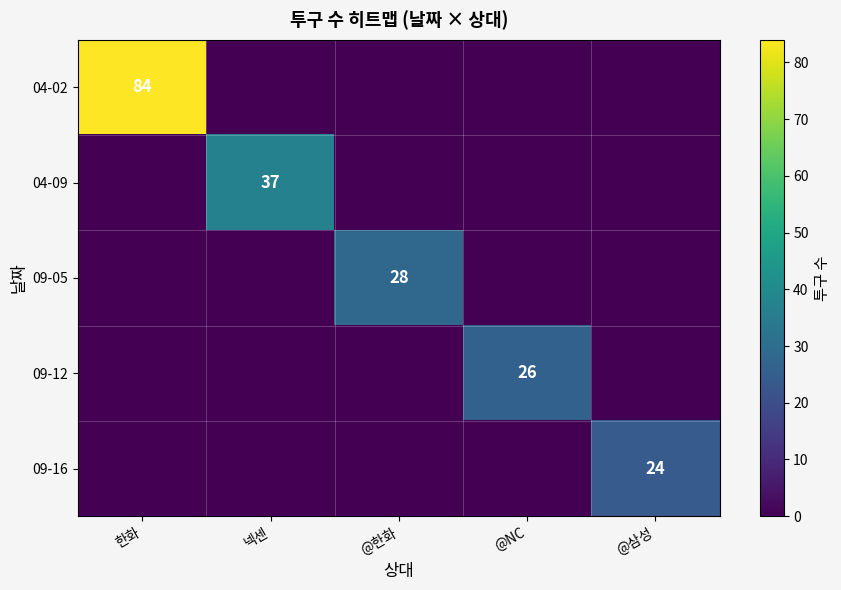

The value of 09-16 at @삼성 is 36. True or false?

False